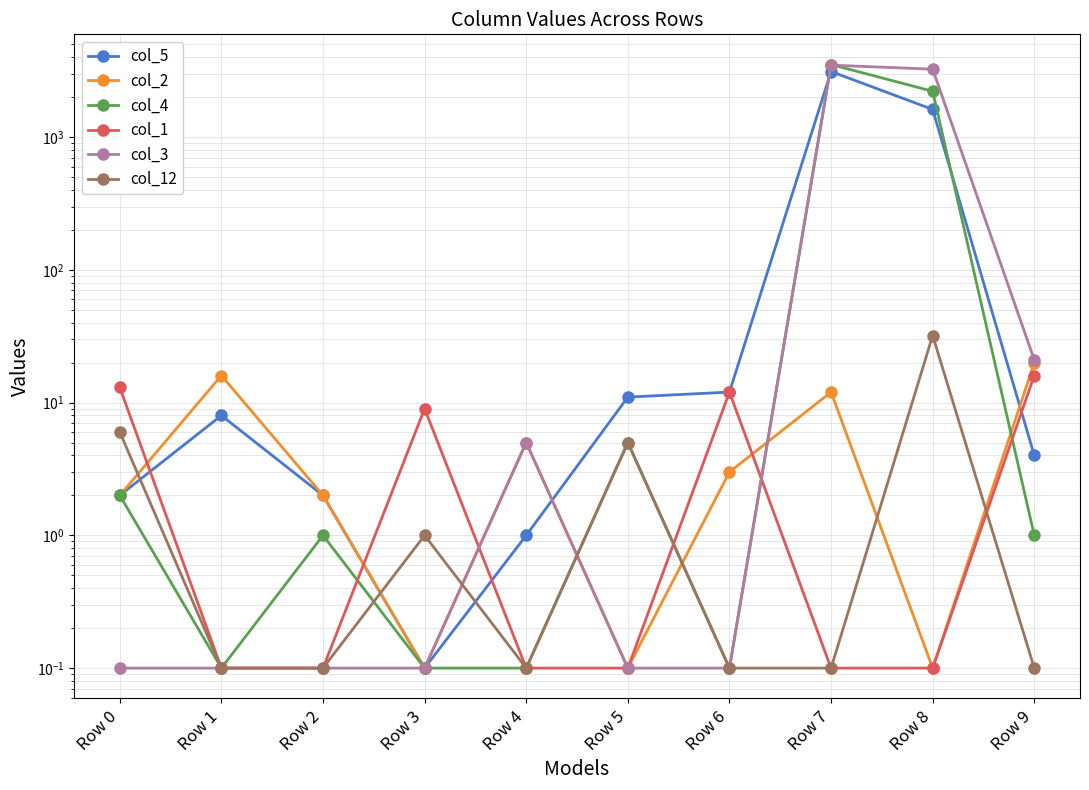

How many times do col_4 and col_2 cross each other?

4